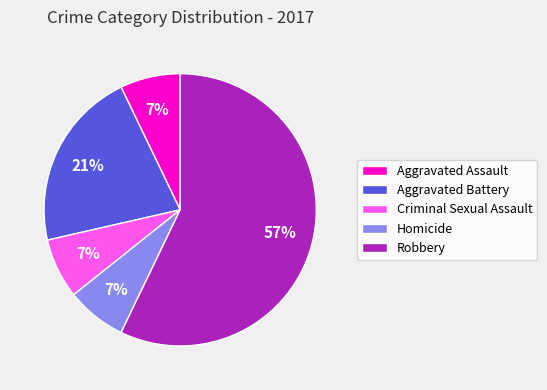

Combined, do Robbery and Aggravated Battery account for over 50%?

Yes